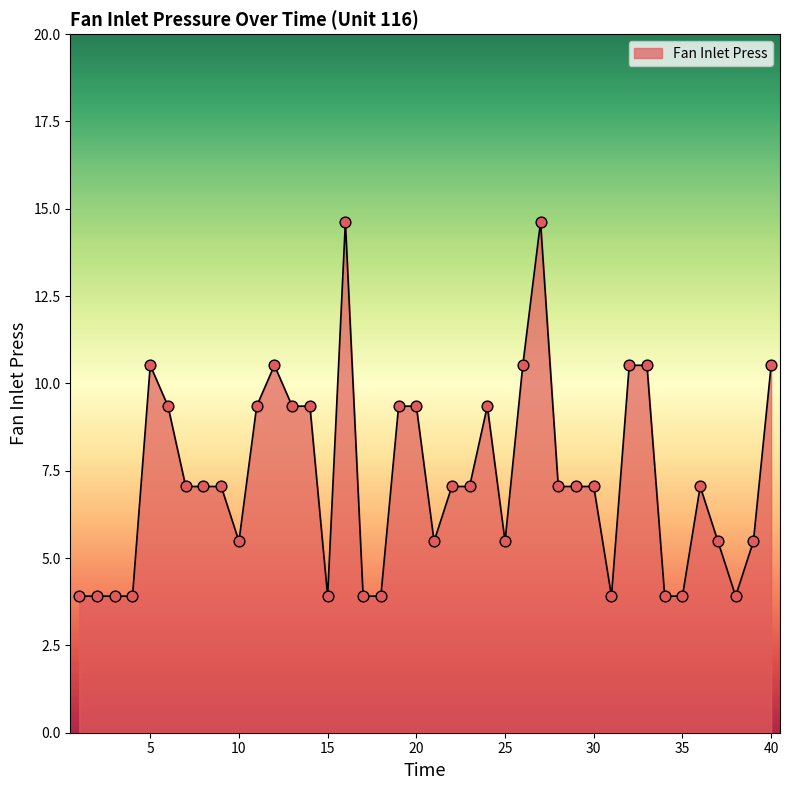

What is the difference between the maximum and minimum values?

10.7